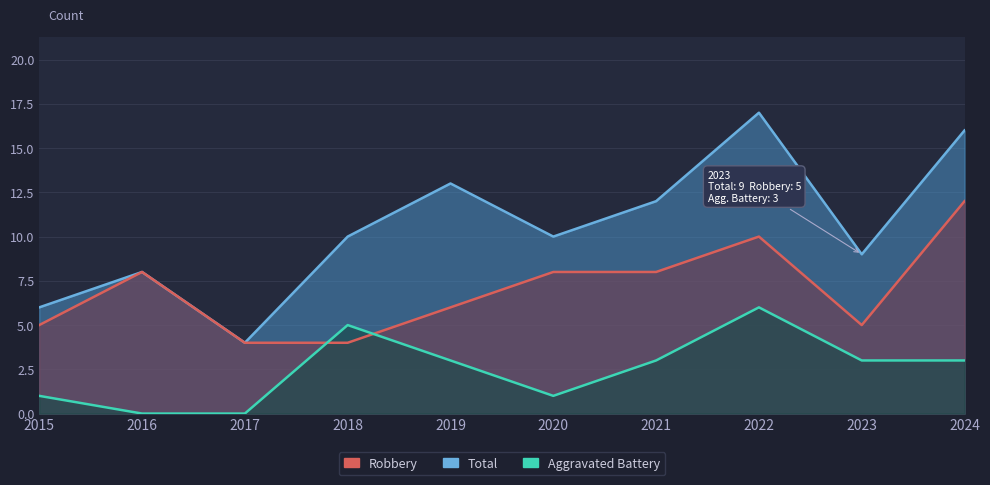

What is the approximate value of Total at 2016, to the nearest 10?

10